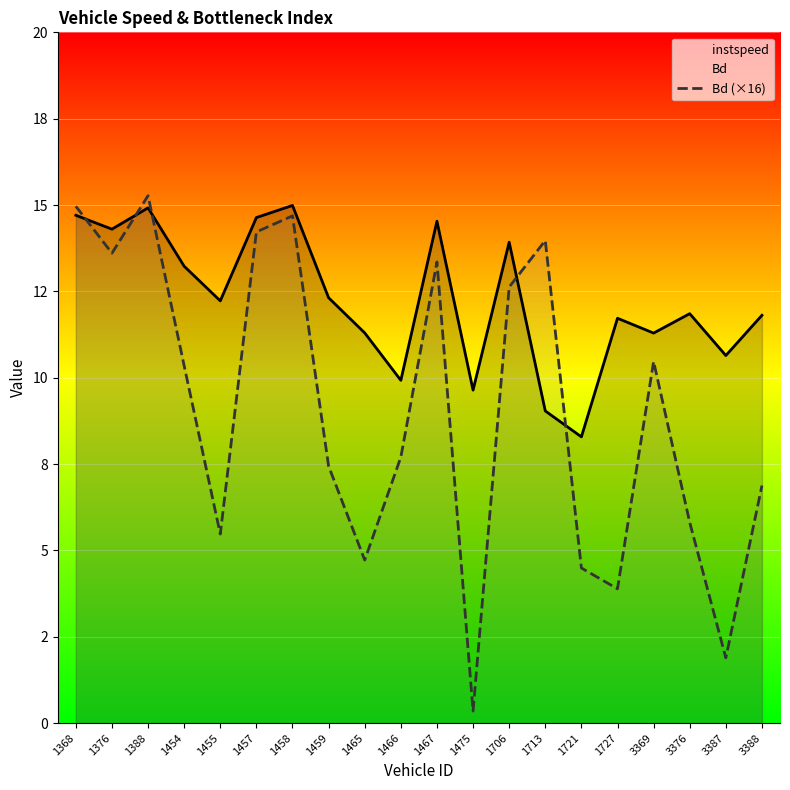

Count the number of data series in this chart.

2